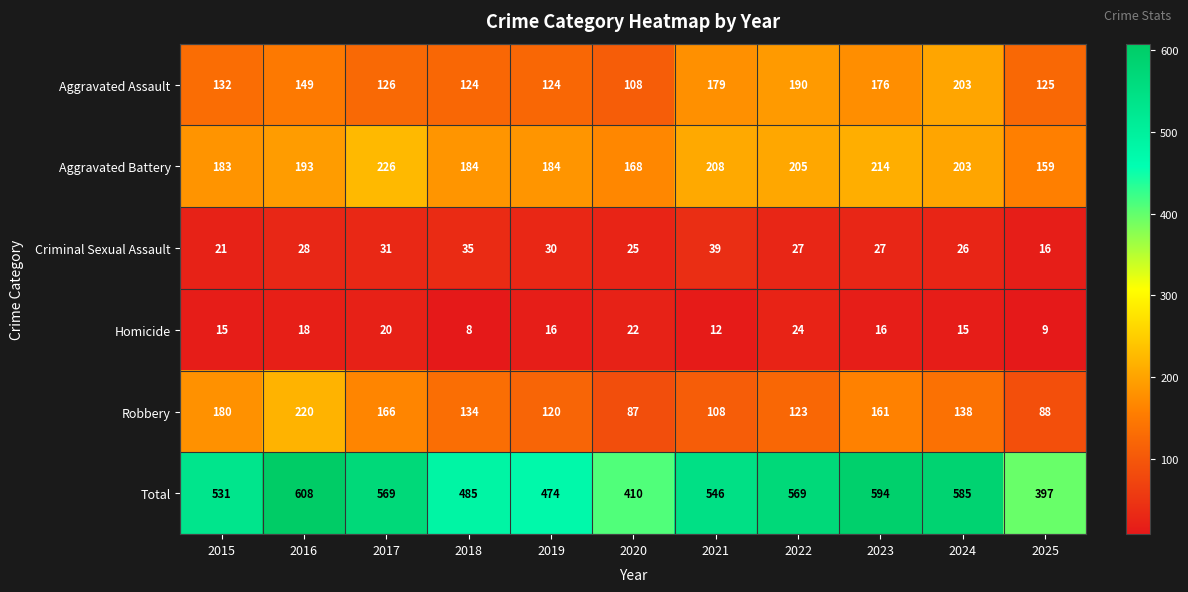

Which series has the largest total across all categories?

Total